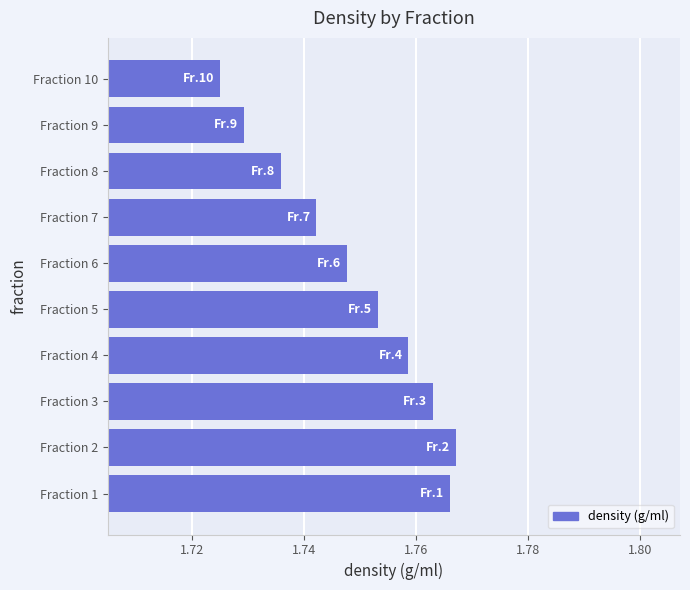

The chart shows a value of 2.8 at Fraction 1. True or false?

False